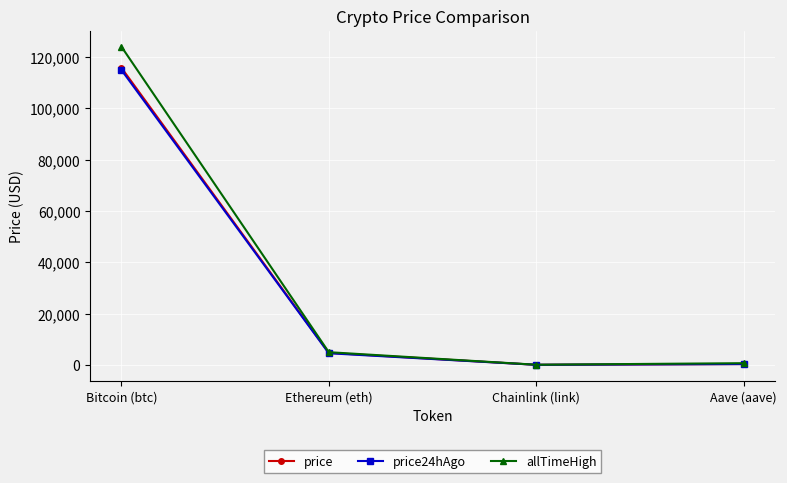

How many values in the price series exceed 4694?

2